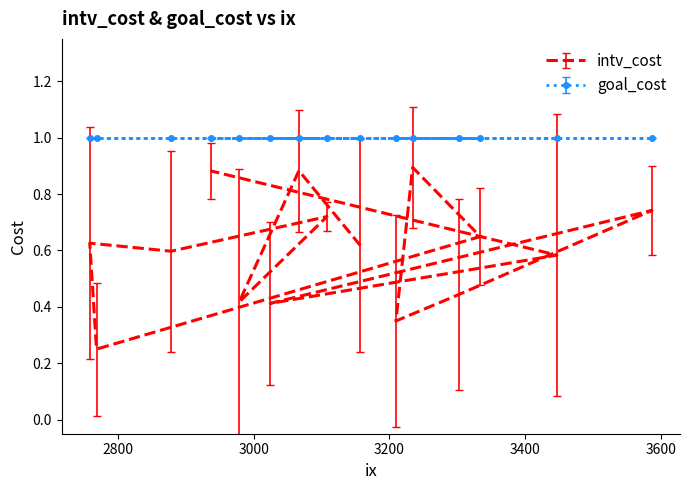

List the labels in order of intv_cost value, largest first.

4, 32, 27, 35, 36, 14, 31, 19, 23, 24, 15, 10, 28, 38, 0, 11, 1, 16, 33, 30, 6, 18, 25, 39, 2, 5, 22, 13, 7, 12, 17, 34, 8, 3, 20, 26, 9, 37, 21, 29